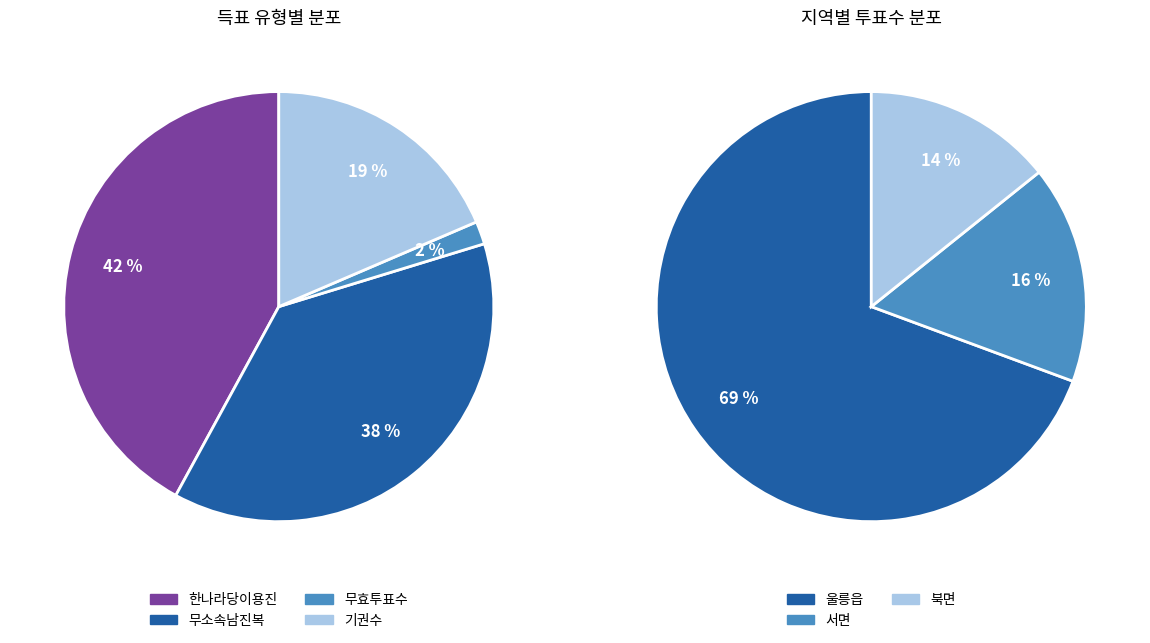

Is the sum of 울릉읍 and 서면 greater than half?

Yes